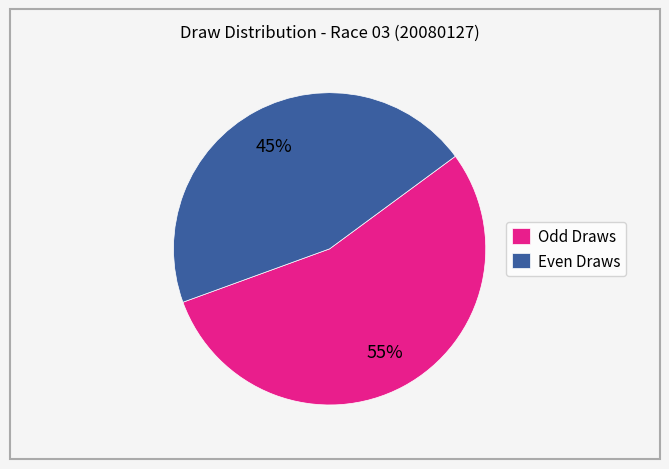

How many segments does this pie chart have?

2